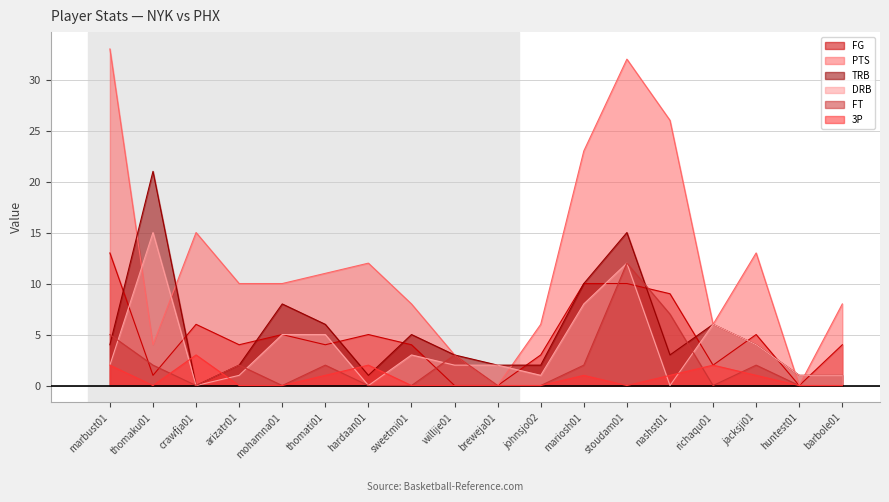

What is the difference between the highest and lowest values at richaqu01?

6